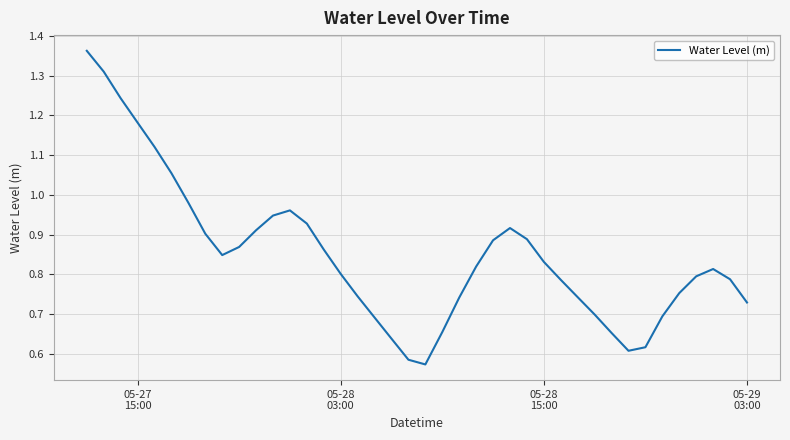

Does the chart have visible grid lines?

Yes